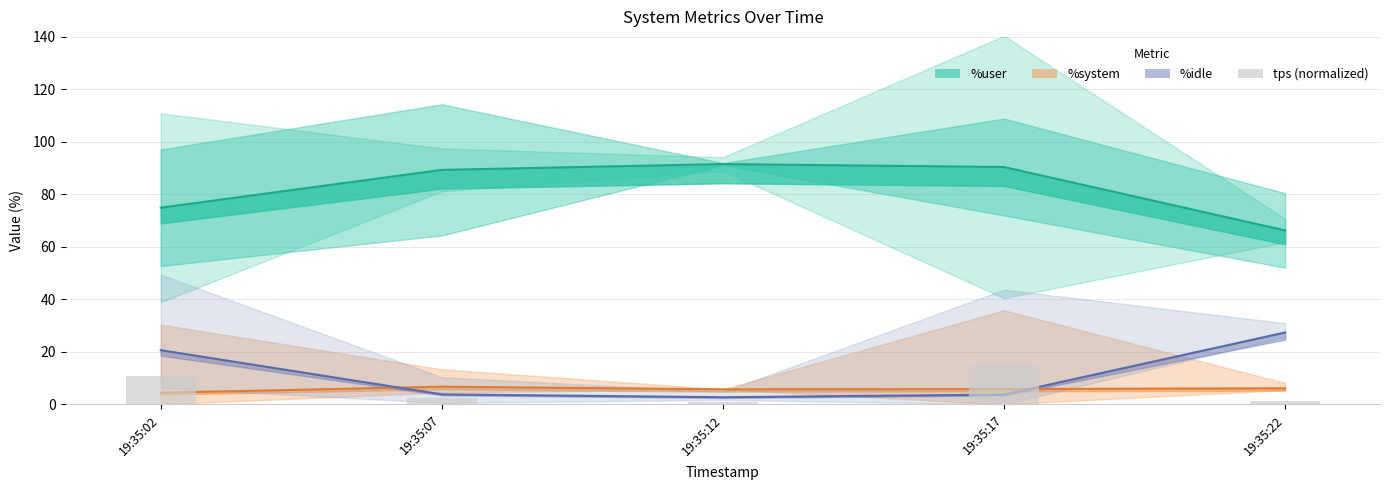

Is the value of %idle line at 19:35:12 greater than the value of %user line at 19:35:02?

No